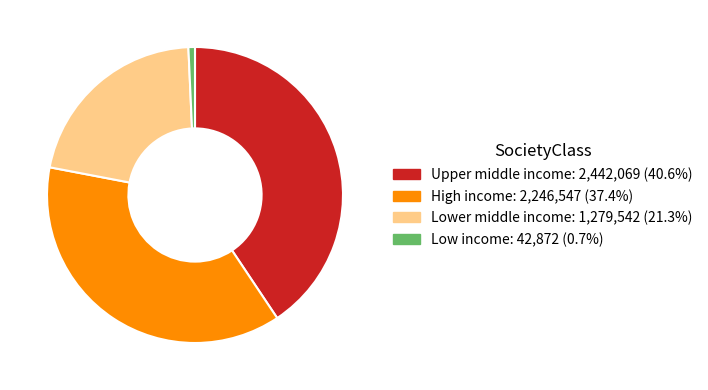

Which has a higher value, Upper middle income or Low income?

Upper middle income